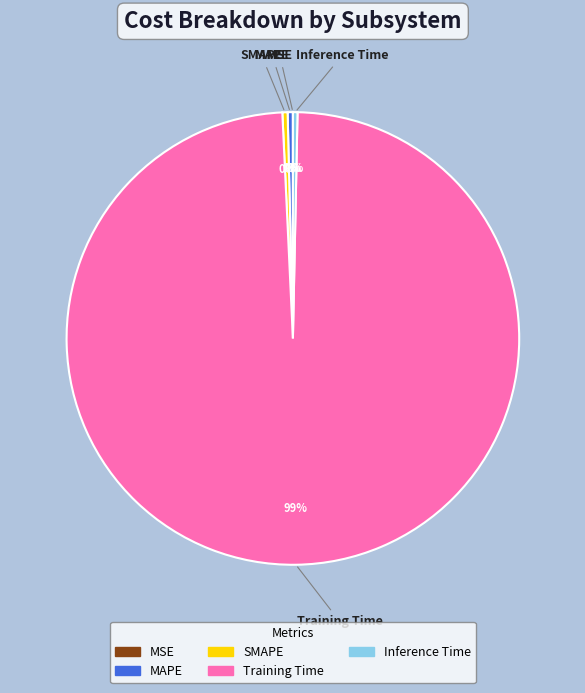

Between Training Time and SMAPE, which is larger?

Training Time